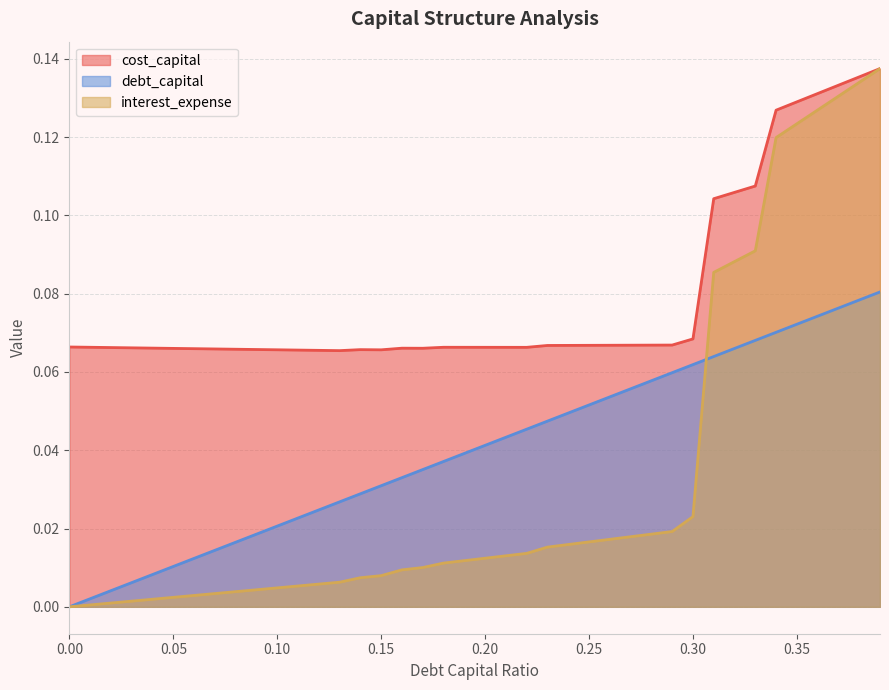

What is the difference between the second highest and second lowest values in the interest_expense series?

0.1